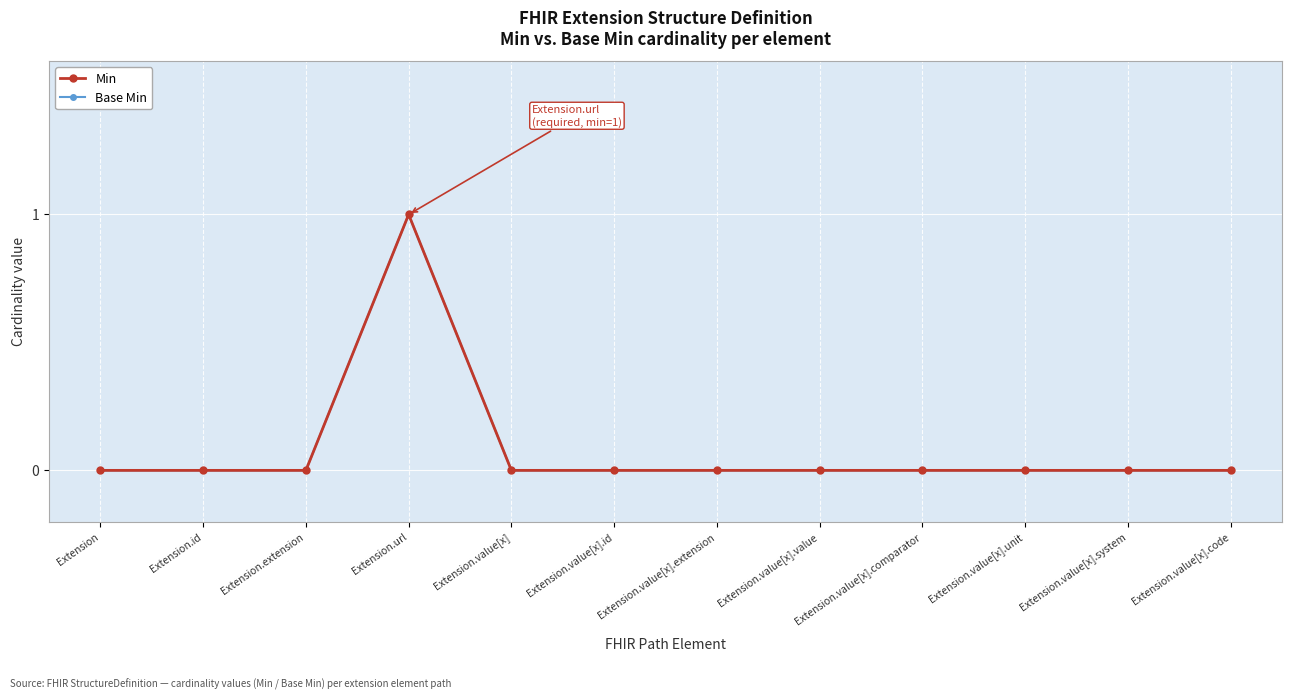

Does the chart have visible grid lines?

Yes